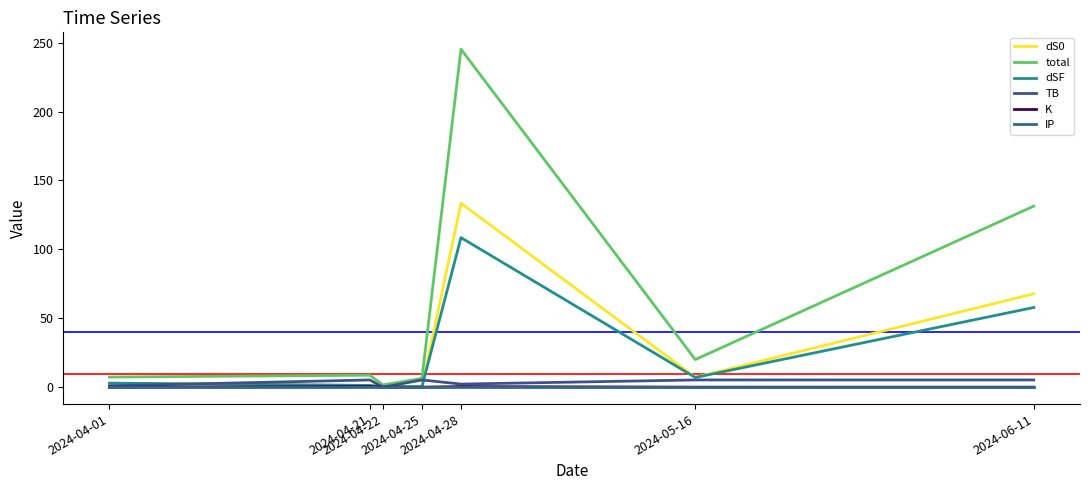

What is the difference between the maximum and minimum values in the total series?

243.4